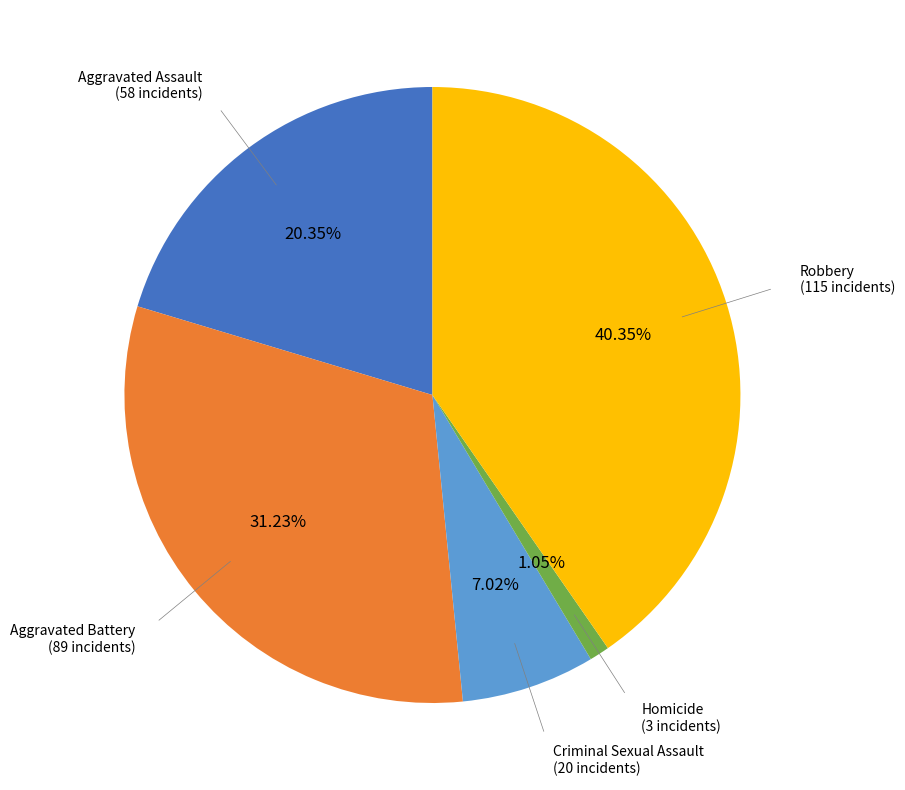

How many segments does this pie chart have?

5